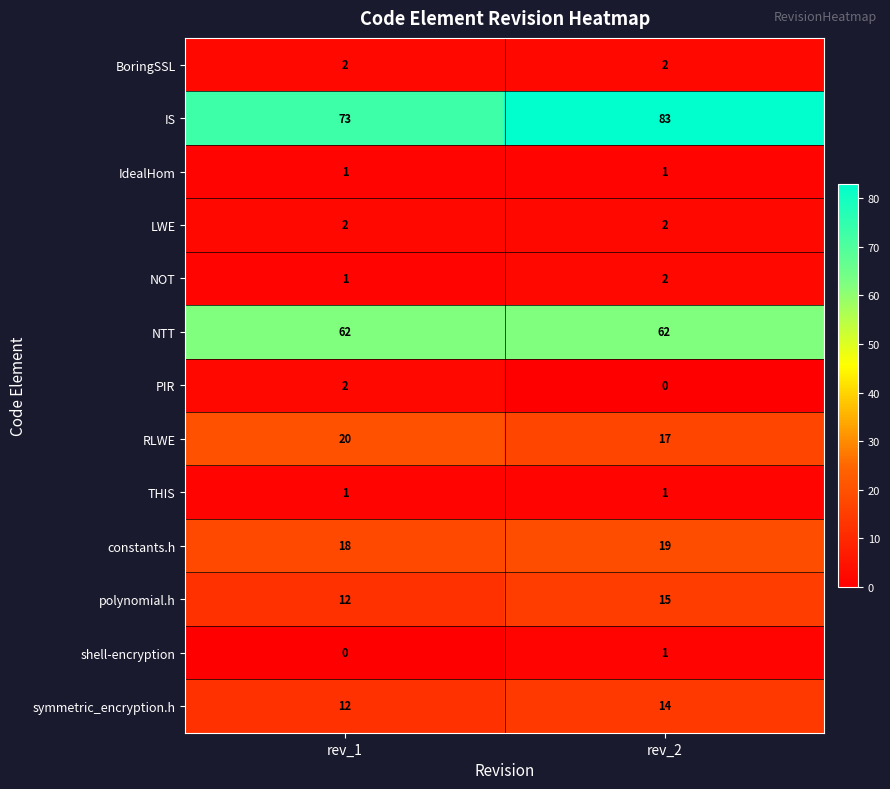

Which series has the largest total across all categories?

IS